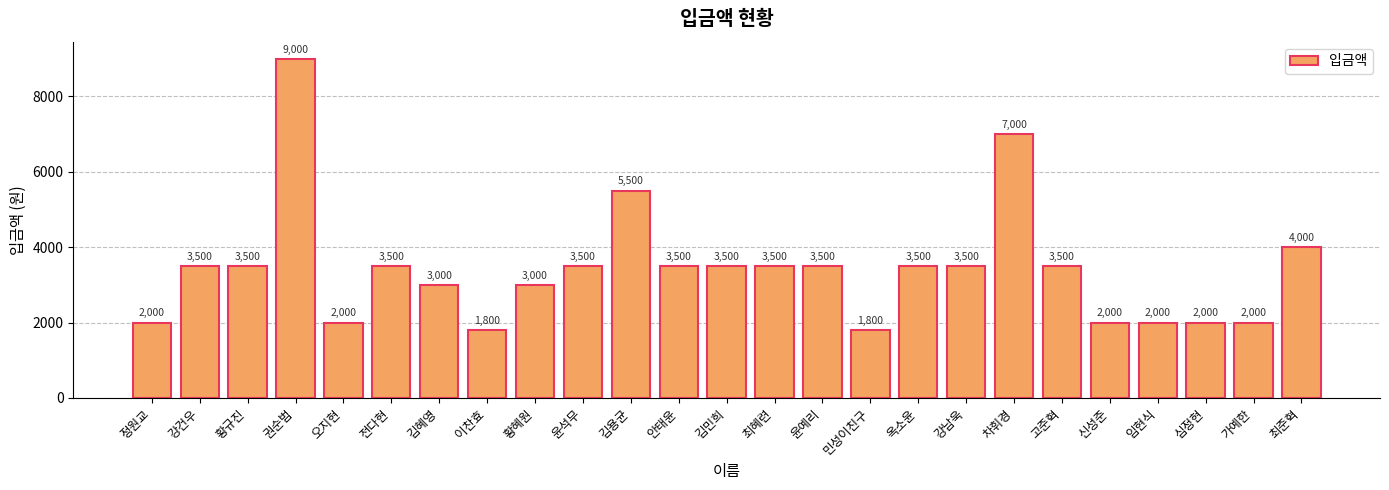

Approximately how many times larger is the value at 황규진 compared to 차휘경?

0.5